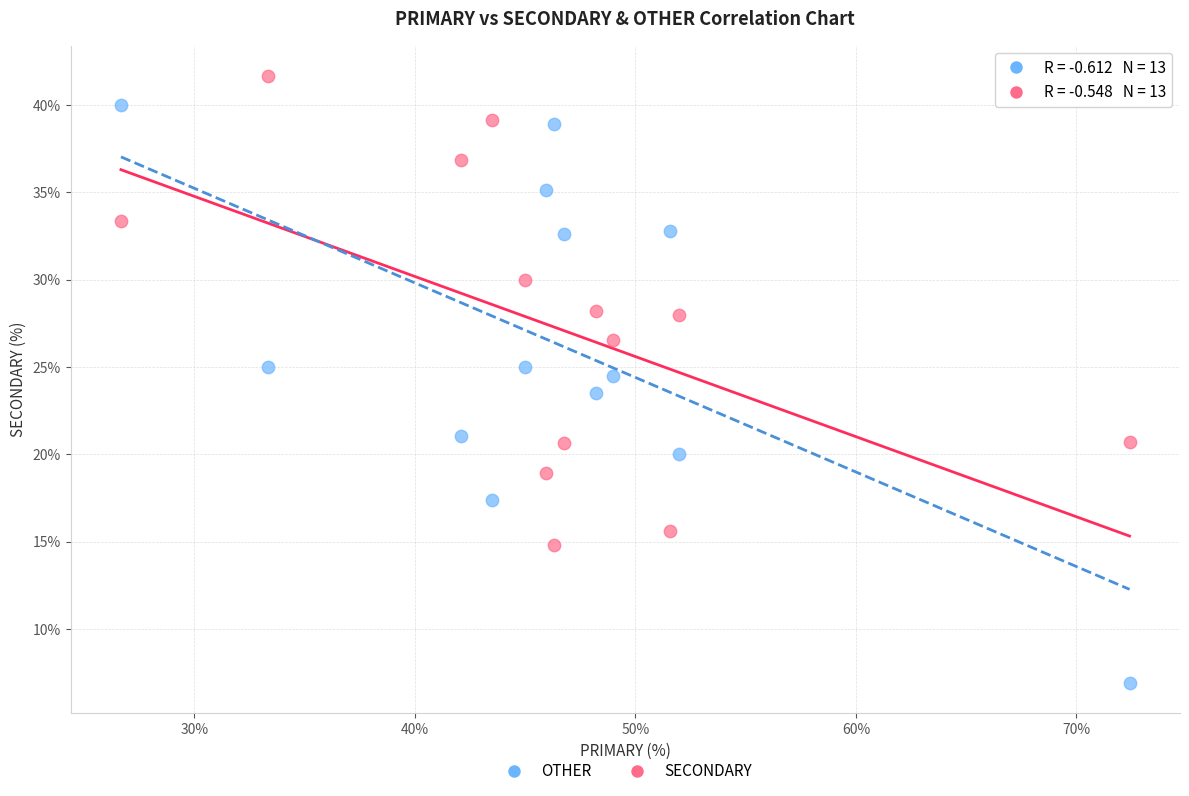

Which series has the widest spread of Y values?

OTHER